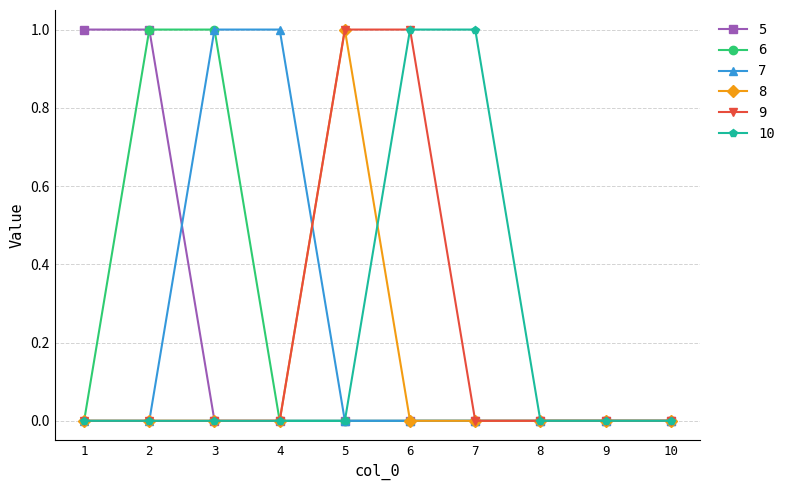

What is the highest value of the 7 series?

1